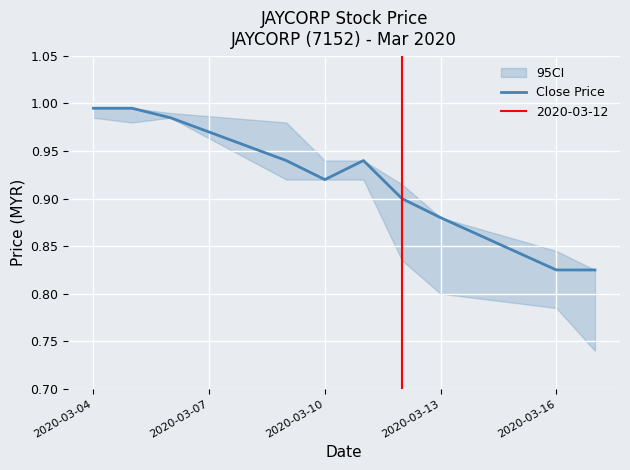

Reading right to left, list all the values displayed in this chart.

0.8	0.8	0.9	0.9	0.9	0.9	0.9	1.0	1.0	1.0